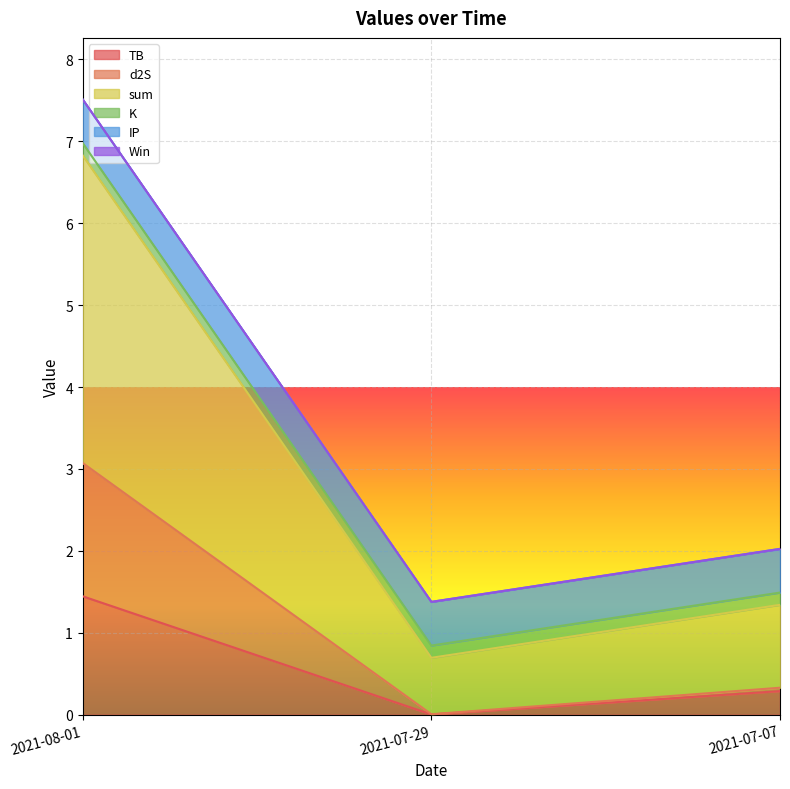

The d2S series shows 0.0 at 2021-07-29. True or false?

True